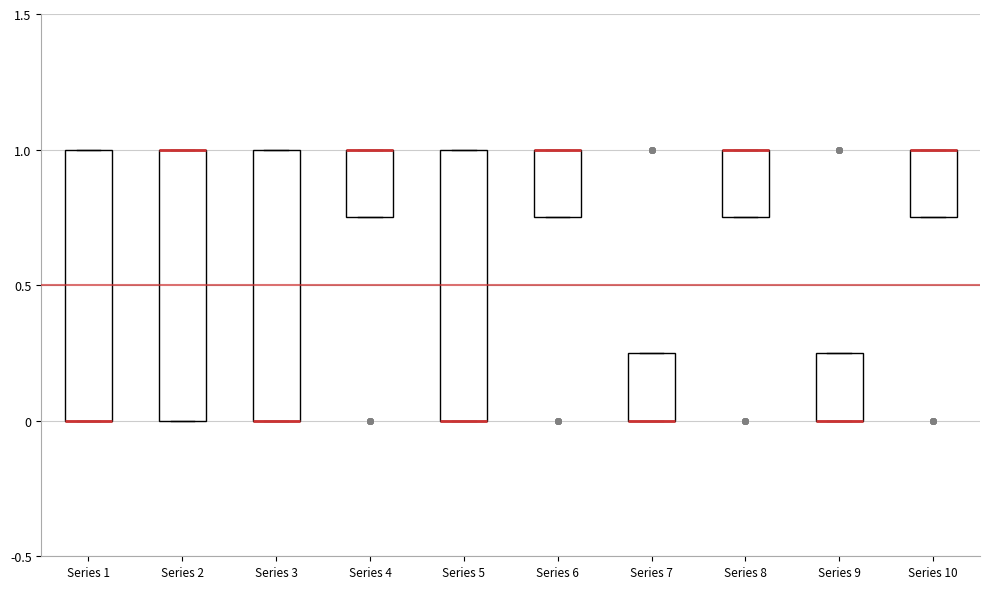

Reading left to right, read every box against the y-axis: the position of its median line, the range the box covers, and the ends of its whiskers. The values are not printed on the chart, so give them approximately, as read against the axis.

Series 1: median 0.00 (drawn on the box's lower edge), box 0.00 to 1.00, whiskers 0.00 to 1.00
Series 2: median 1.00 (drawn on the box's upper edge), box 0.00 to 1.00, whiskers 0.00 to 1.00
Series 3: median 0.00 (drawn on the box's lower edge), box 0.00 to 1.00, whiskers 0.00 to 1.00
Series 4: median 1.00 (drawn on the box's upper edge), box 0.75 to 1.00, whiskers 0.75 to 1.00
Series 5: median 0.00 (drawn on the box's lower edge), box 0.00 to 1.00, whiskers 0.00 to 1.00
Series 6: median 1.00 (drawn on the box's upper edge), box 0.75 to 1.00, whiskers 0.75 to 1.00
Series 7: median 0.00 (drawn on the box's lower edge), box 0.00 to 0.25, whiskers 0.00 to 0.25
Series 8: median 1.00 (drawn on the box's upper edge), box 0.75 to 1.00, whiskers 0.75 to 1.00
Series 9: median 0.00 (drawn on the box's lower edge), box 0.00 to 0.25, whiskers 0.00 to 0.25
Series 10: median 1.00 (drawn on the box's upper edge), box 0.75 to 1.00, whiskers 0.75 to 1.00